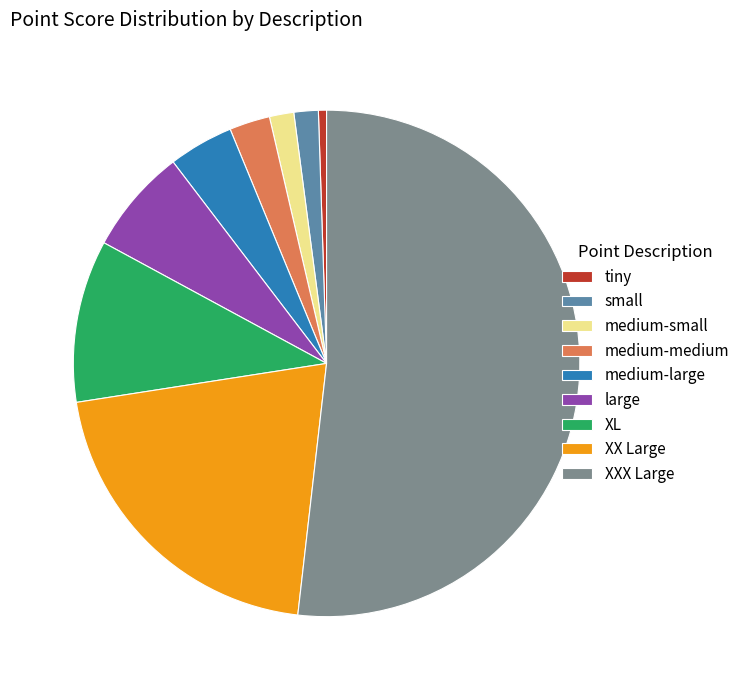

Is the sum of small and medium-medium greater than half?

No